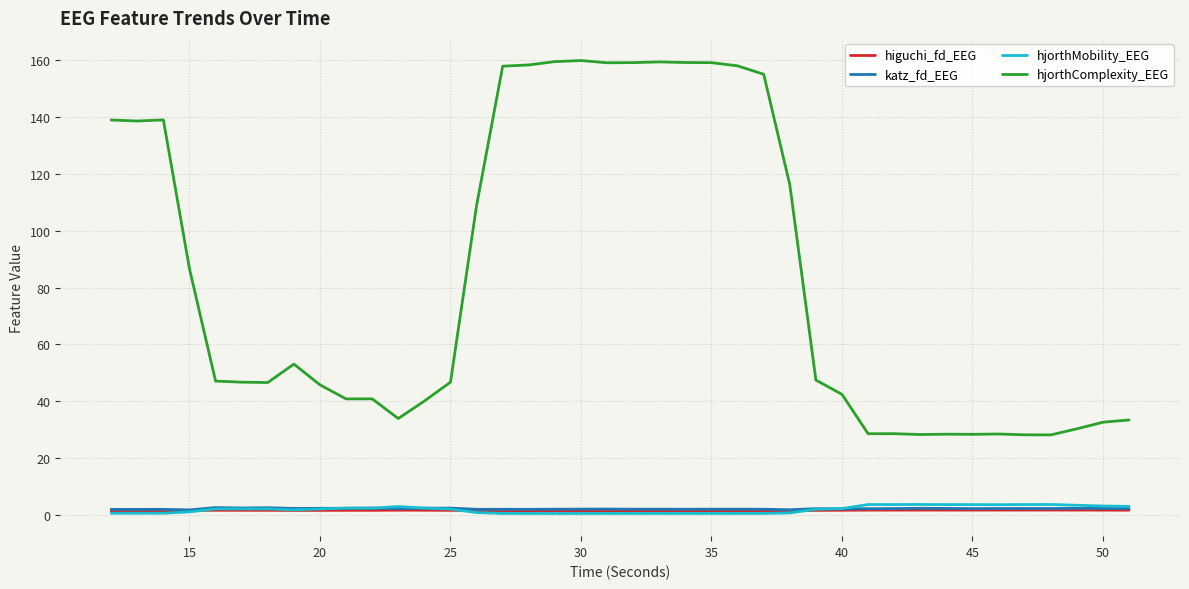

Which series has the largest total across all categories?

hjorthComplexity_EEG